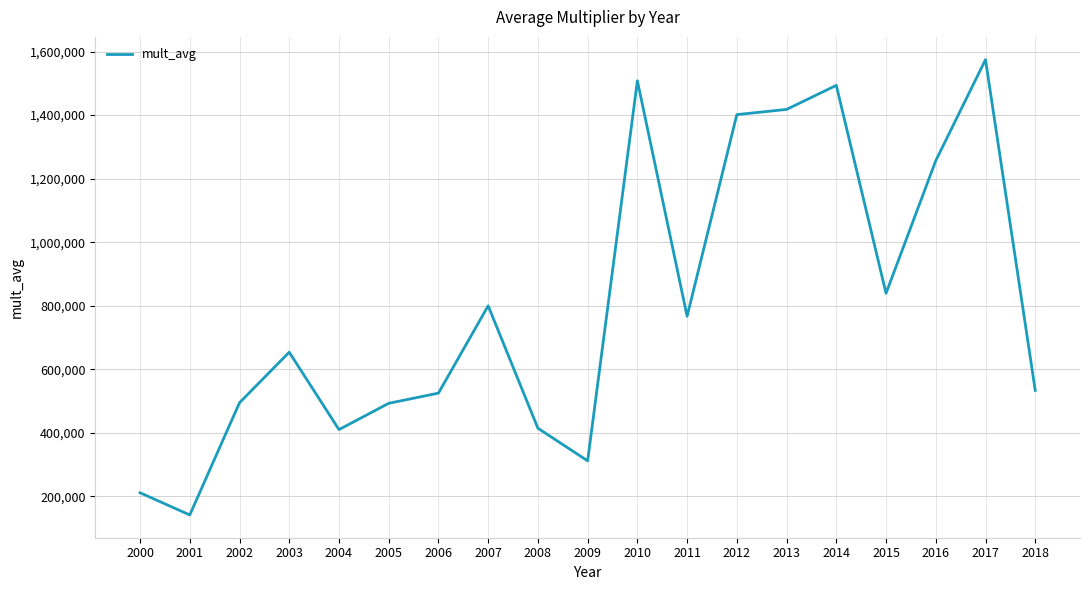

Where is the data nearest to the value 857993?

2015